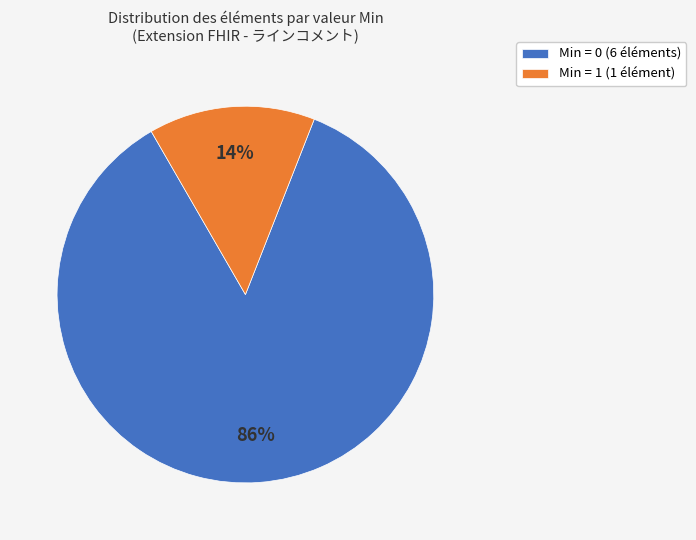

Which category has the biggest portion of the pie?

Min = 0 (6 éléments)